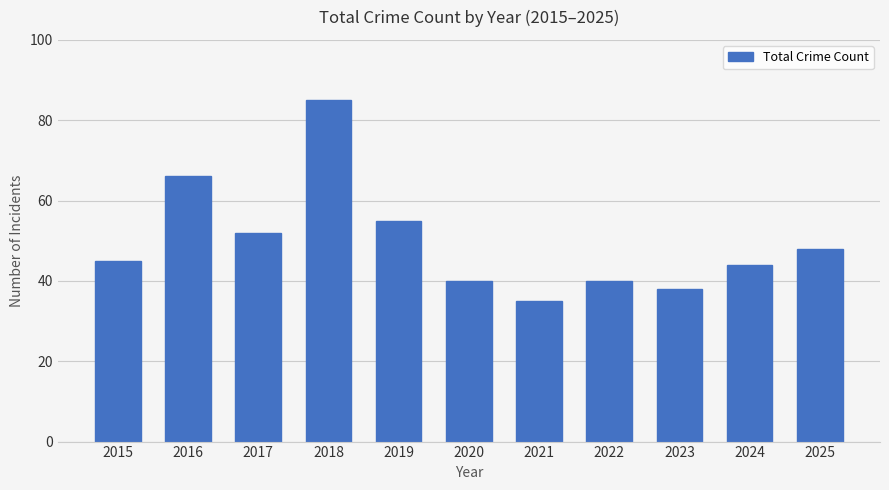

True or false: the data shows 89 at 2016.

False